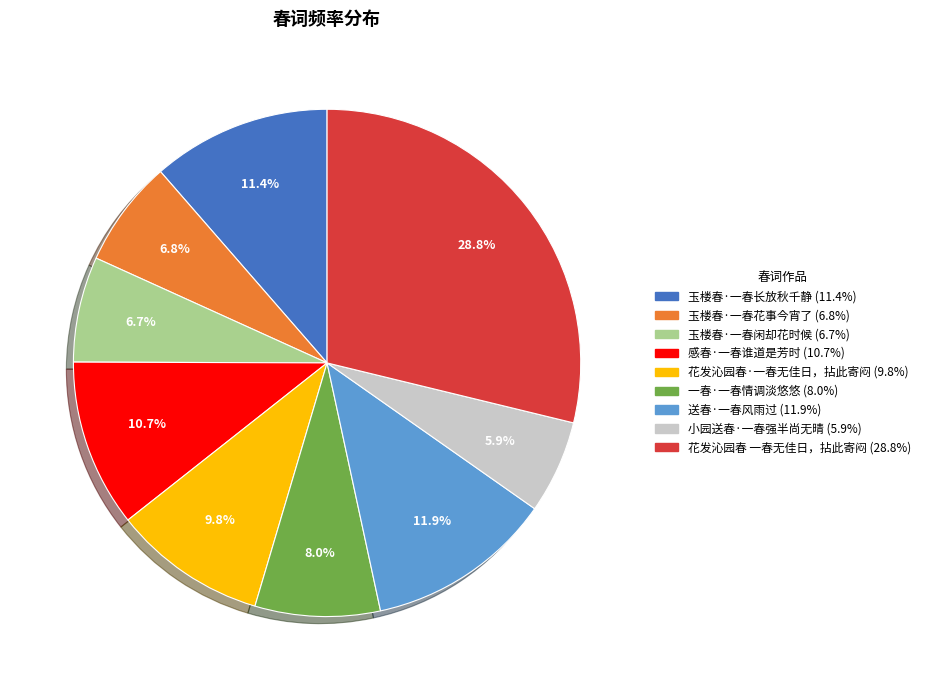

Between 9.8% and 5.9%, which is larger?

9.8%